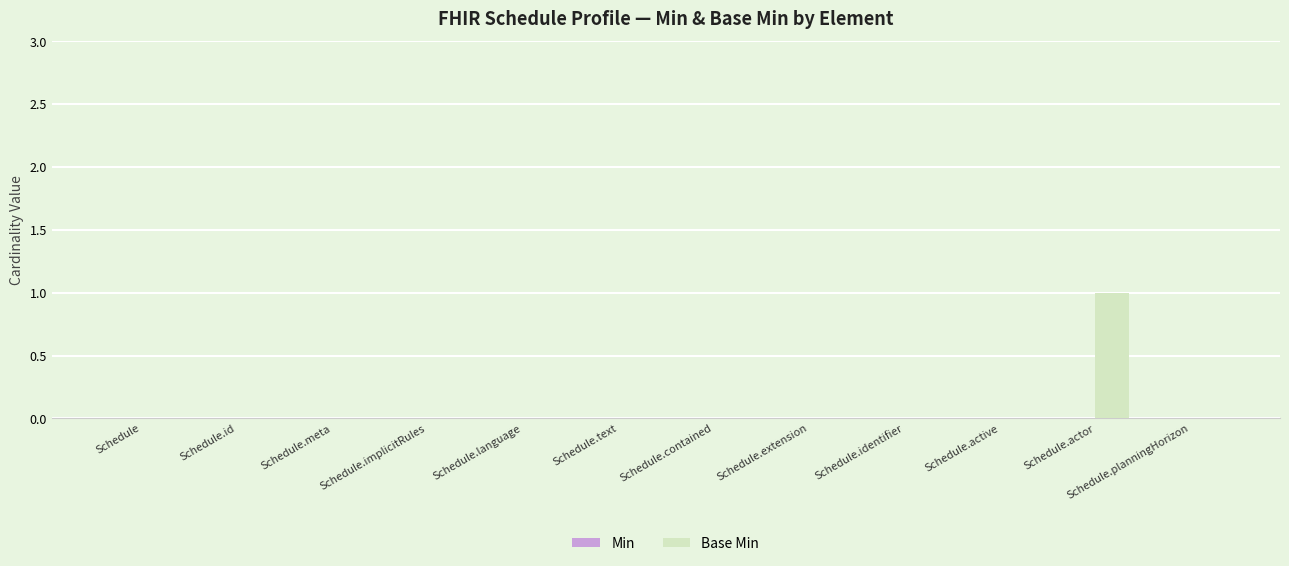

Which label corresponds to the largest value in the chart?

Schedule.actor